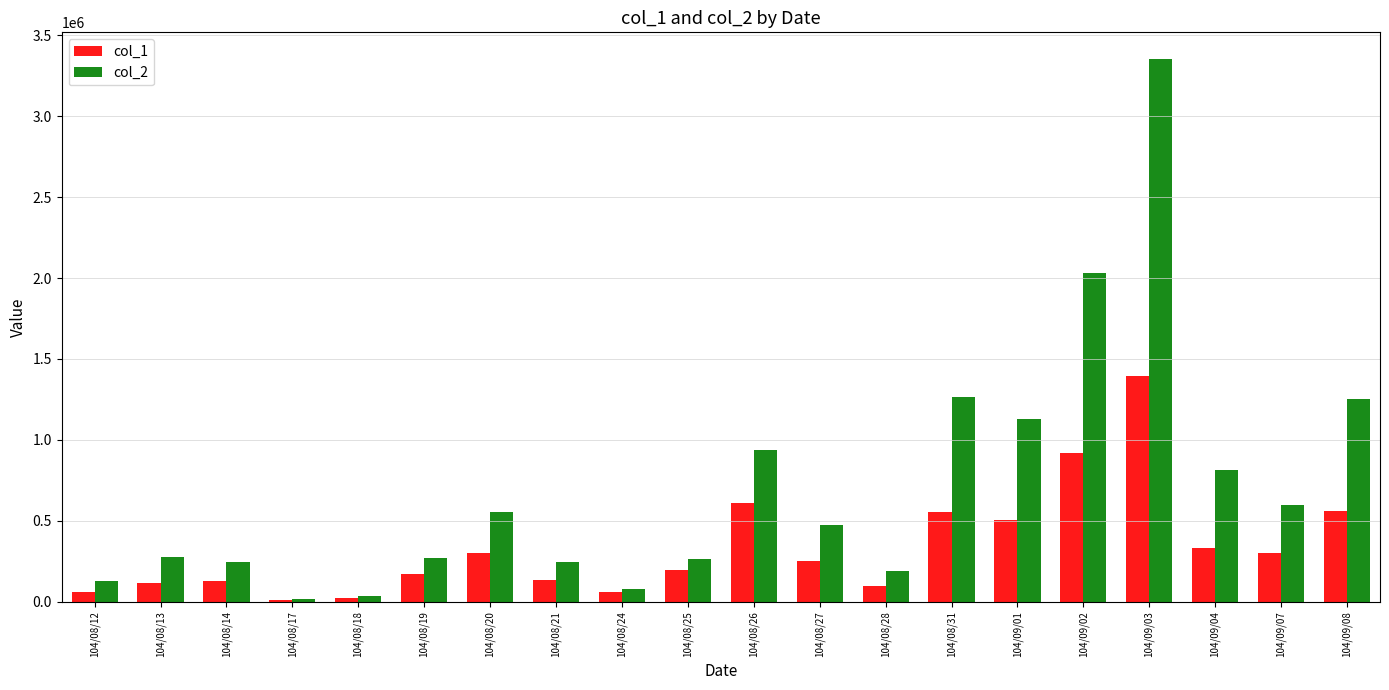

Which category has the highest value in the col_1 series?

104/09/03